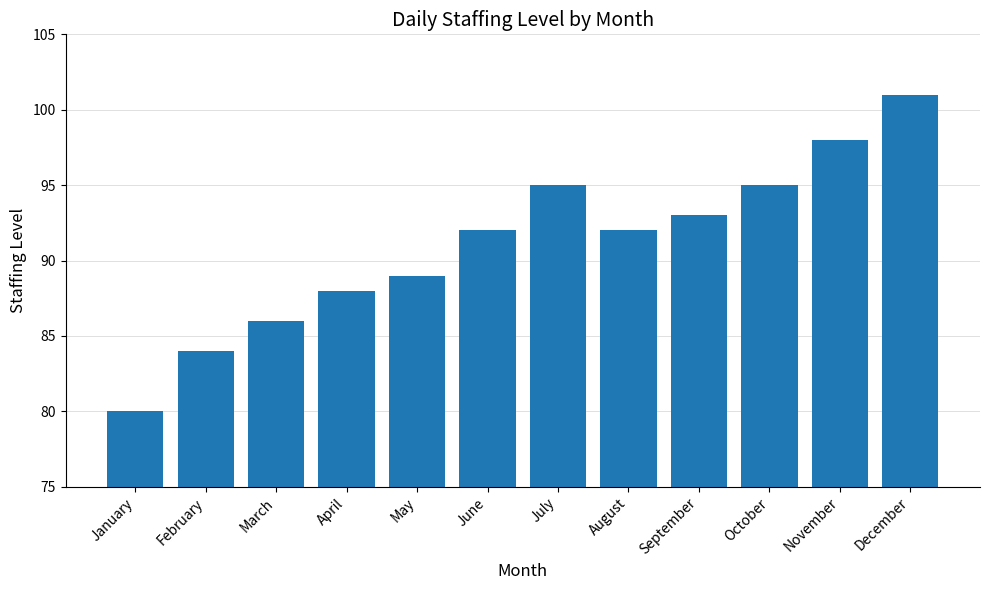

Approximately how many times larger is the value at October compared to July?

1.0